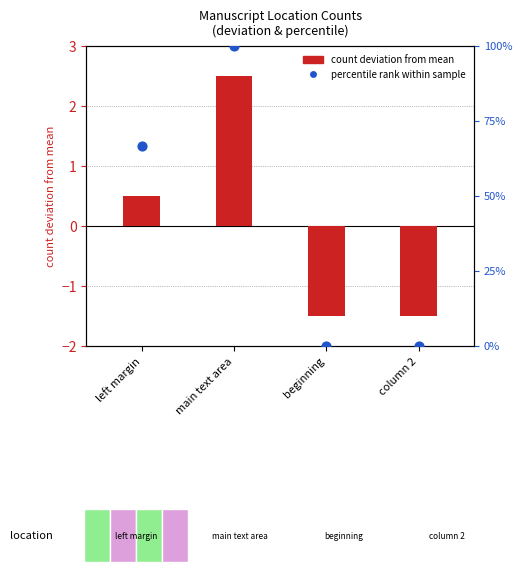

Which series contains the highest Y value?

percentile rank within sample